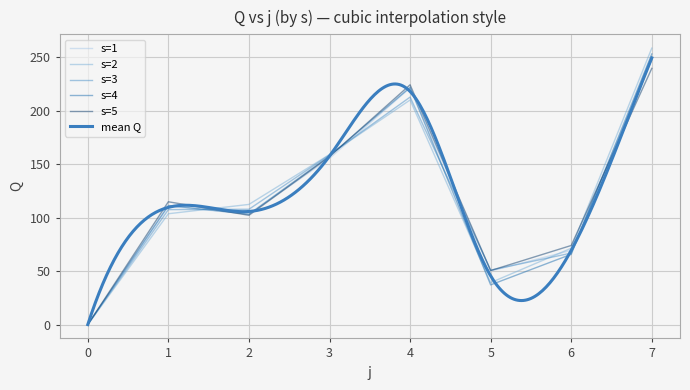

At which category does s=2 reach its first local valley?

5